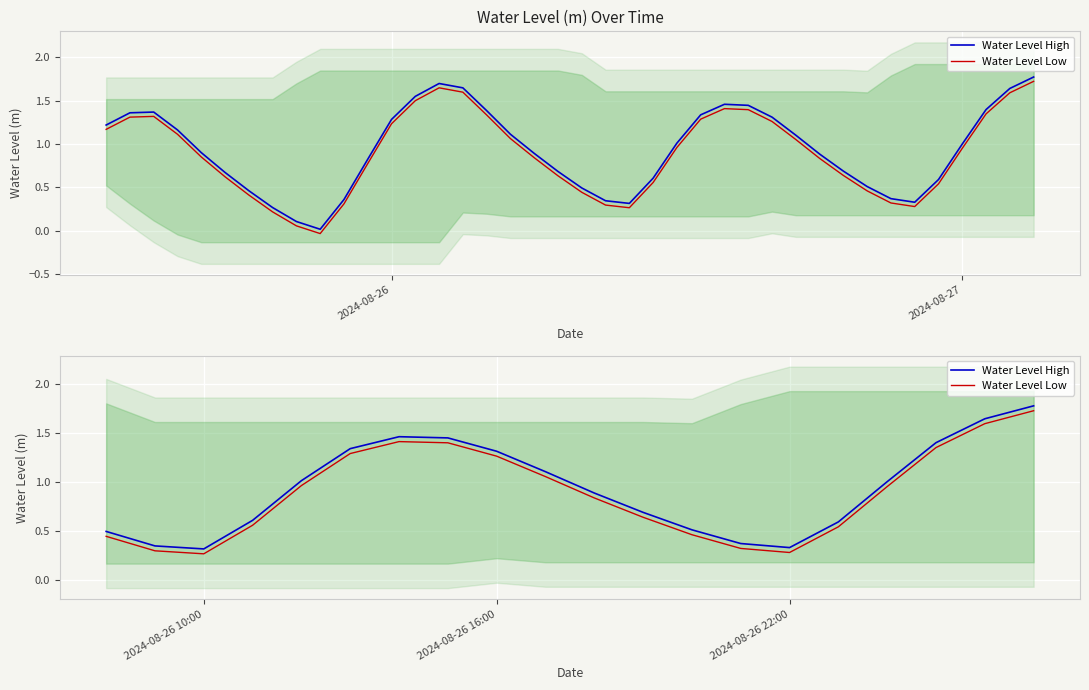

Reading left to right, what are all the values shown in this chart?

1.2	1.4	1.4	1.2	0.9	0.7	0.5	0.3	0.1	0.0	0.4	0.8	1.3	1.6	1.7	1.6	1.4	1.1	0.9	0.7	0.5	0.3	0.3	0.6	1.0	1.3	1.5	1.4	1.3	1.1	0.9	0.7	0.5	0.4	0.3	0.6	1.0	1.4	1.6	1.8